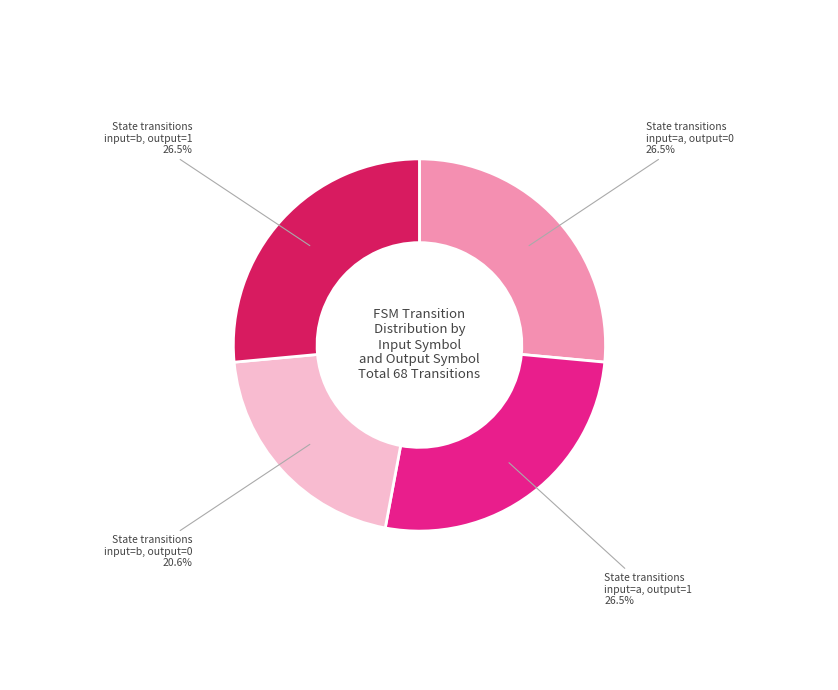

To the nearest percent, what is the average slice percentage?

25%